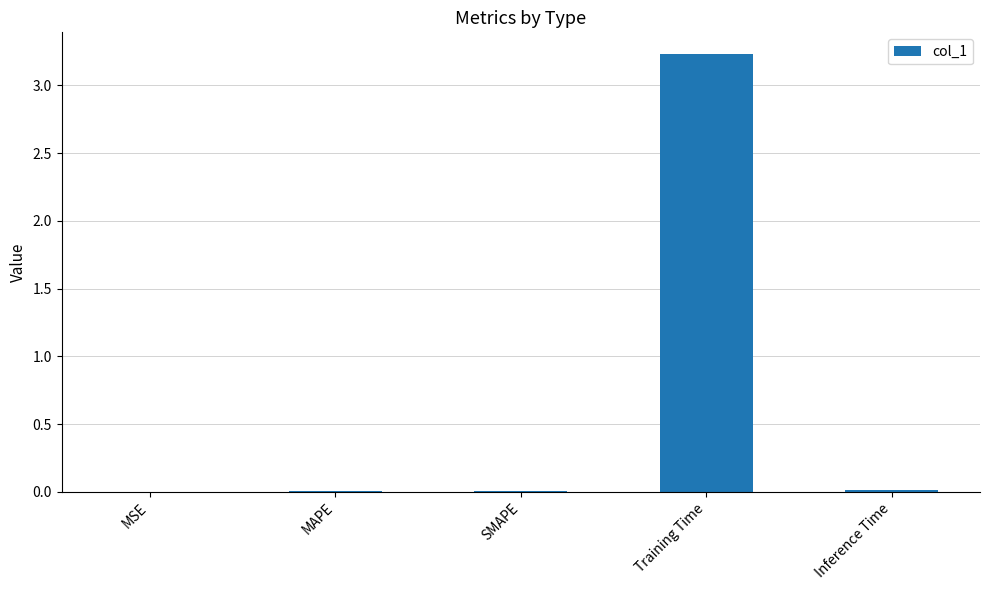

Is it true that the value at Inference Time is 0.0?

True